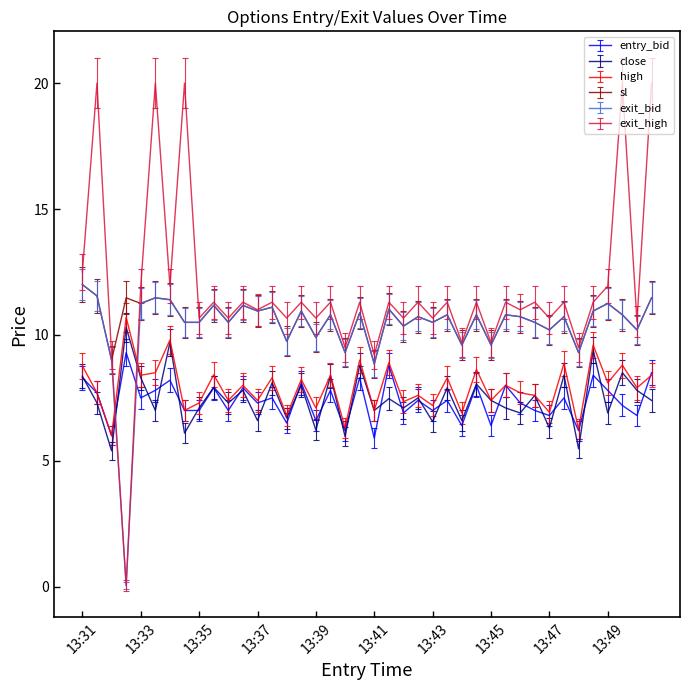

True or false: high and sl intersect in this chart.

False